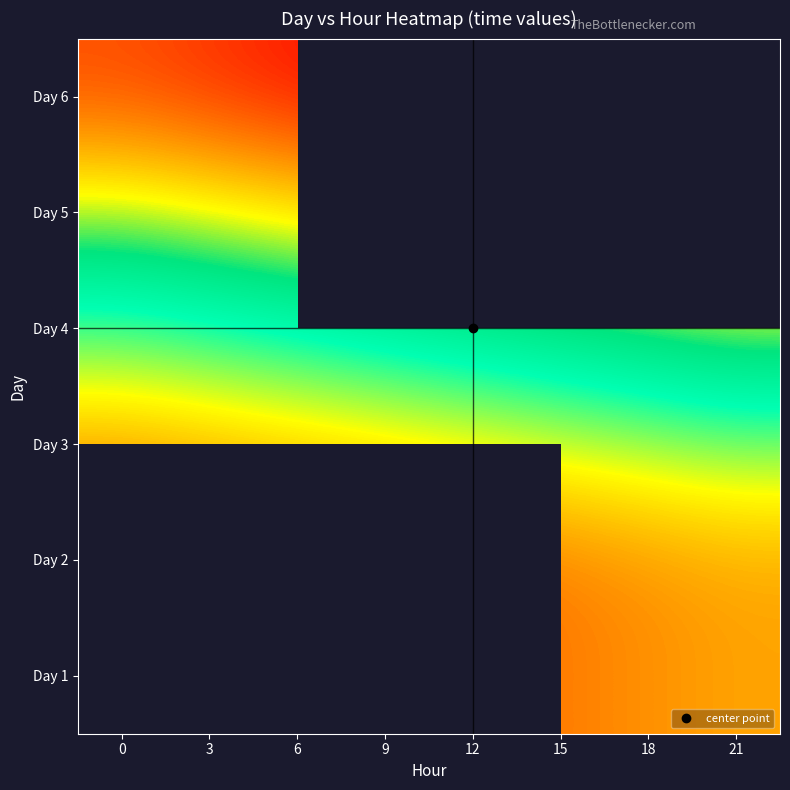

What is the greatest value displayed?

36954.4